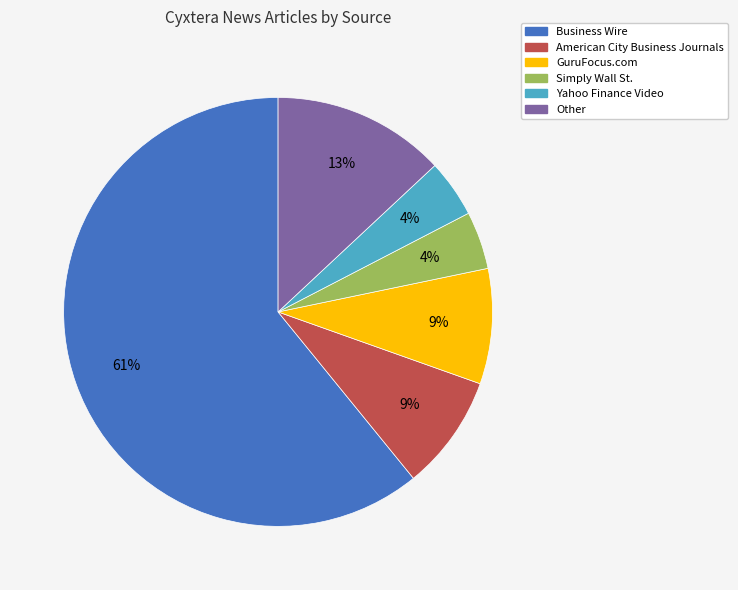

Does any single category account for the majority?

Yes